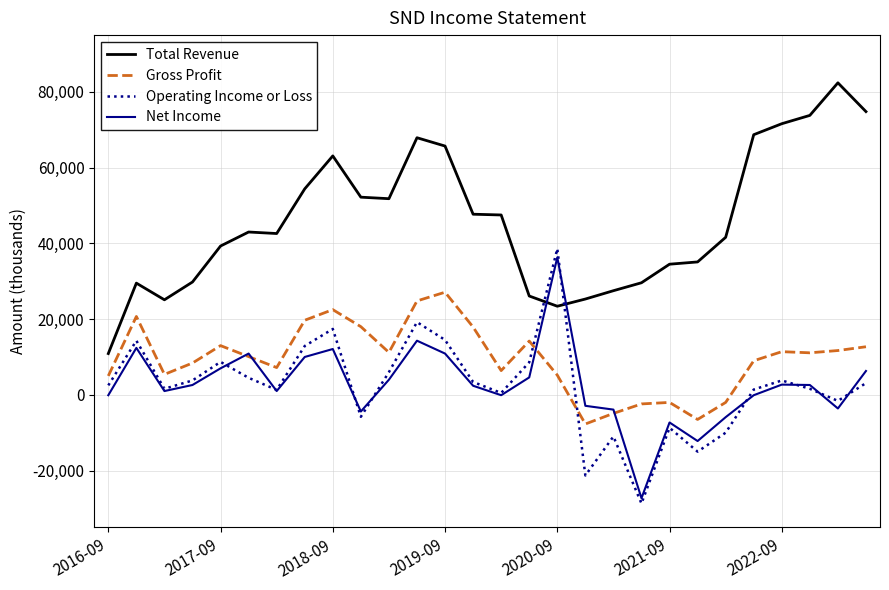

What is the lowest value of the Operating Income or Loss series?

-28700